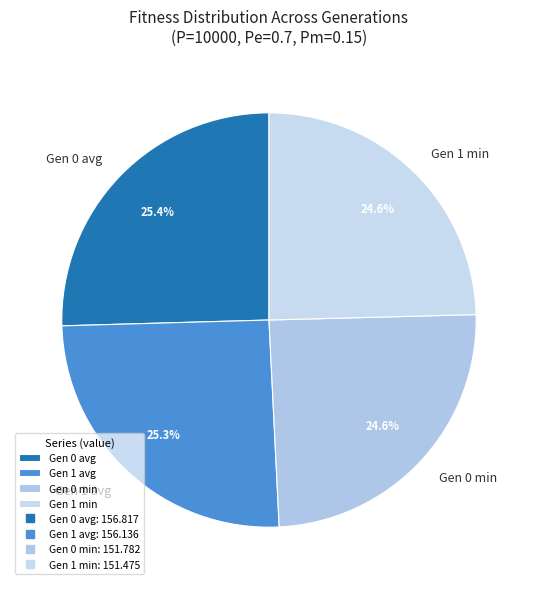

Is Gen 1 avg the majority of the pie?

No